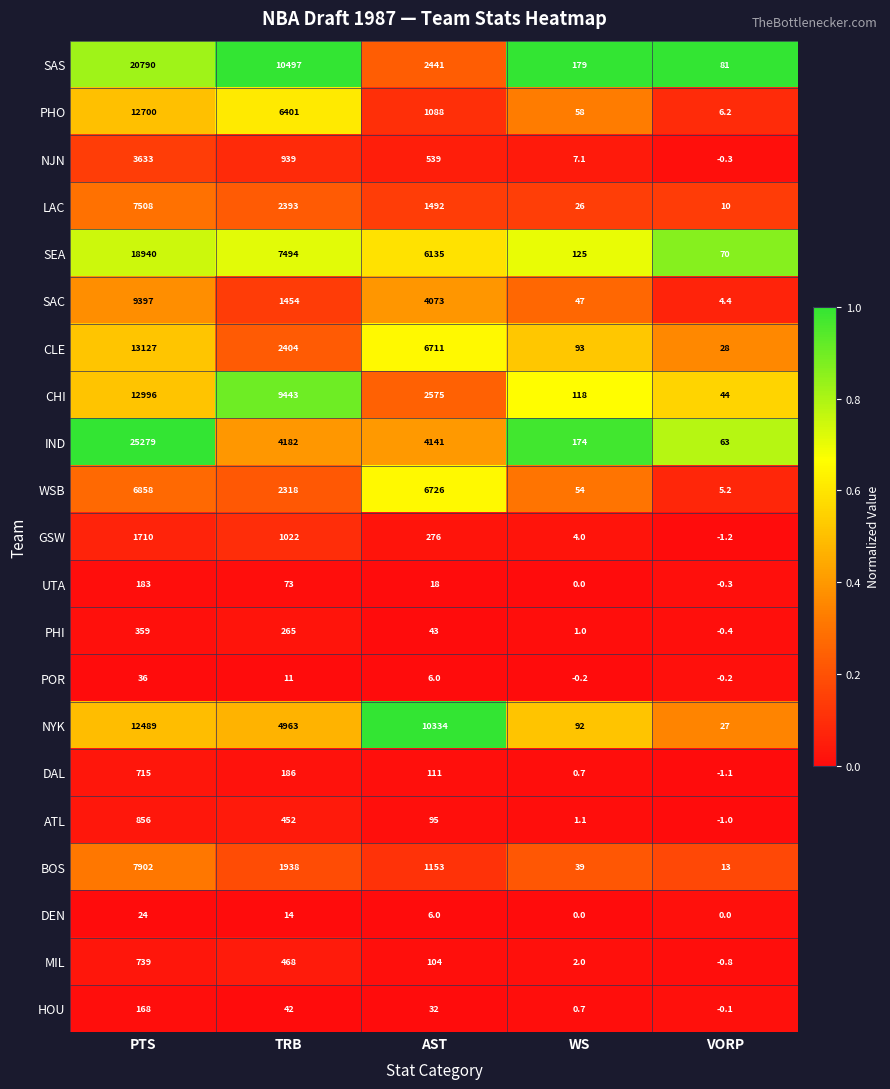

Which series has the largest range (max minus min)?

IND